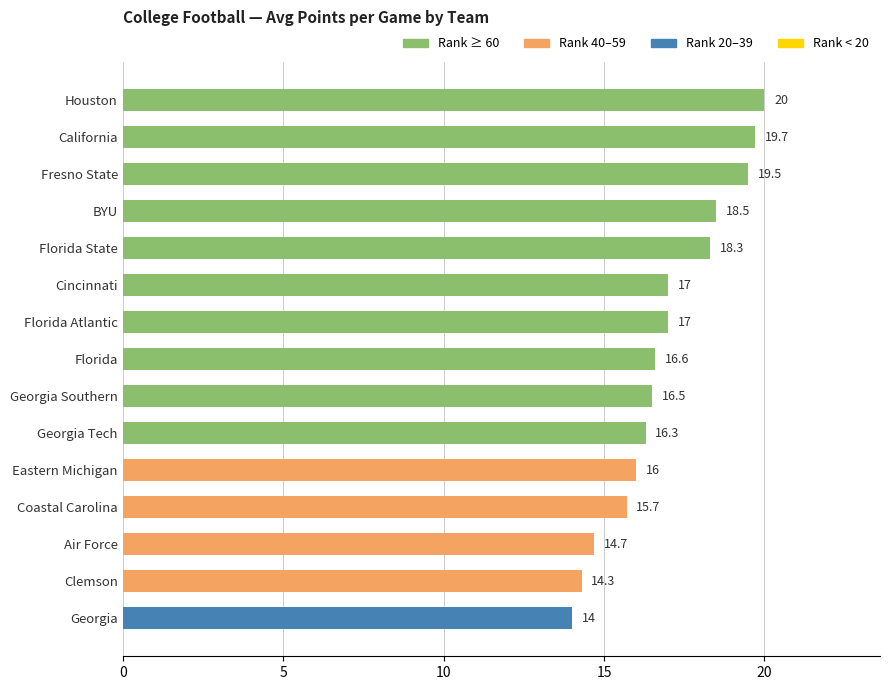

Reading top to bottom, transcribe all the data shown in this chart.

Houston=20.0	California=19.7	Fresno State=19.5	BYU=18.5	Florida State=18.3	Cincinnati=17.0	Florida Atlantic=17.0	Florida=16.6	Georgia Southern=16.5	Georgia Tech=16.3	Eastern Michigan=16.0	Coastal Carolina=15.7	Air Force=14.7	Clemson=14.3	Georgia=14.0